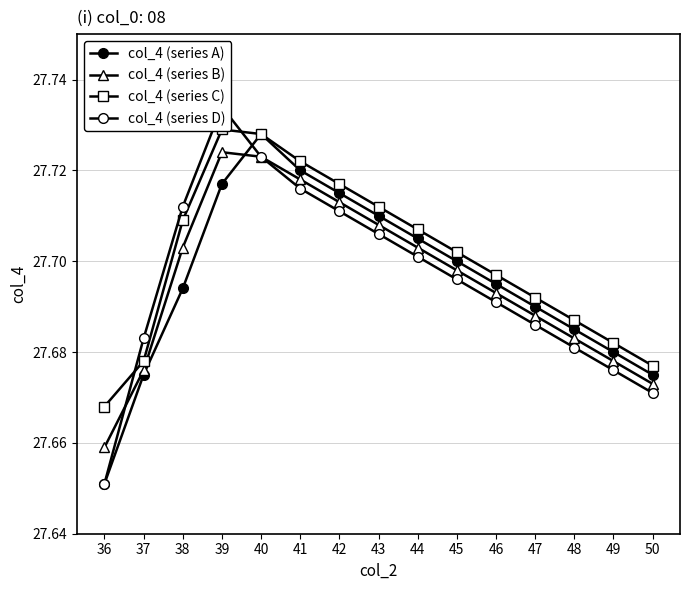

What is the sum of all col_4 (series D) values?

415.4